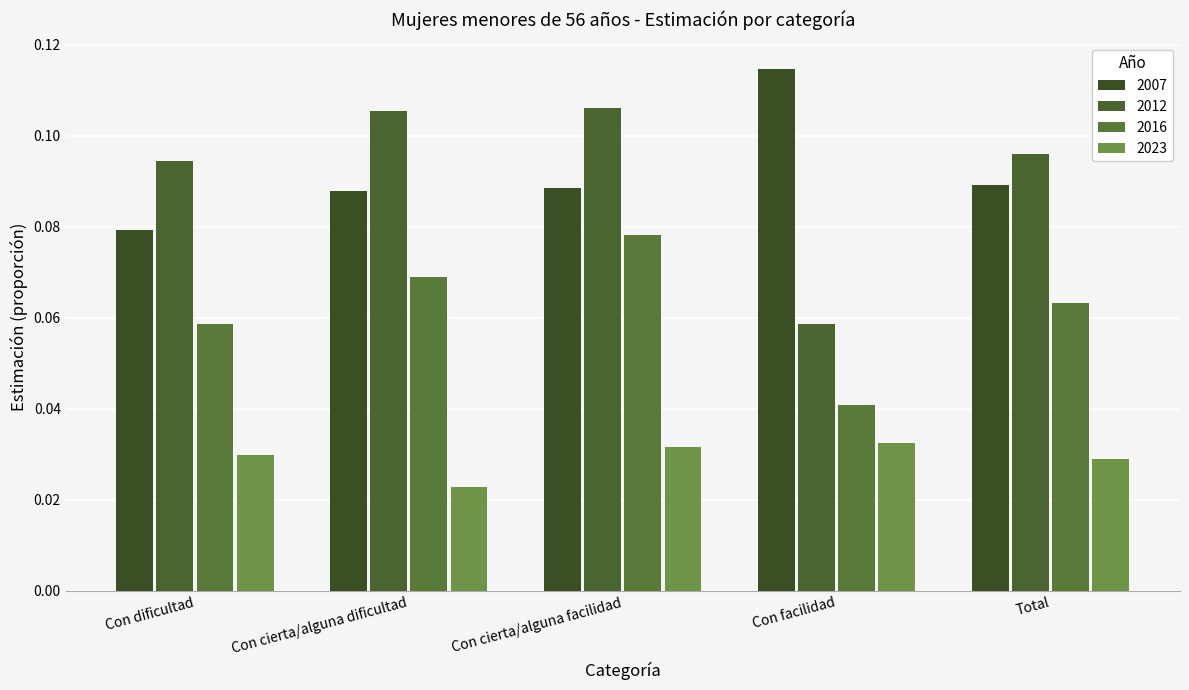

At which category does the chart reach its minimum across all series?

Con cierta/alguna dificultad